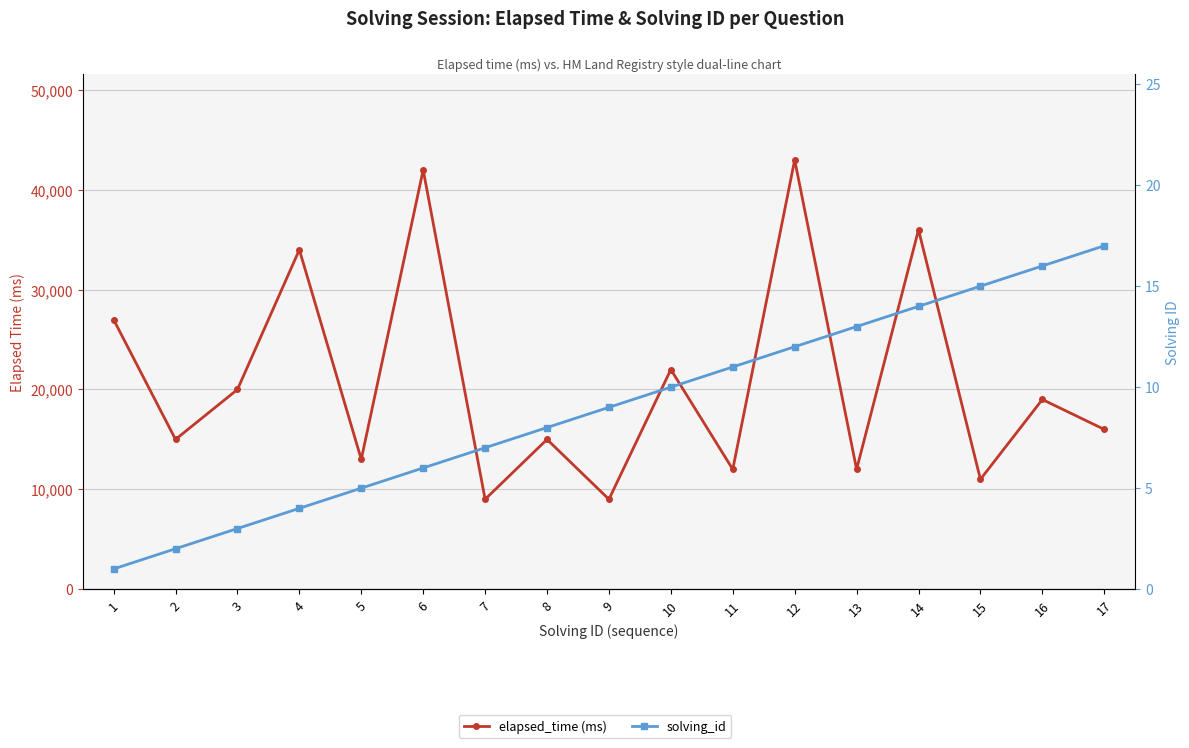

What is the value of the solving_id point at the 1st from the left?

1